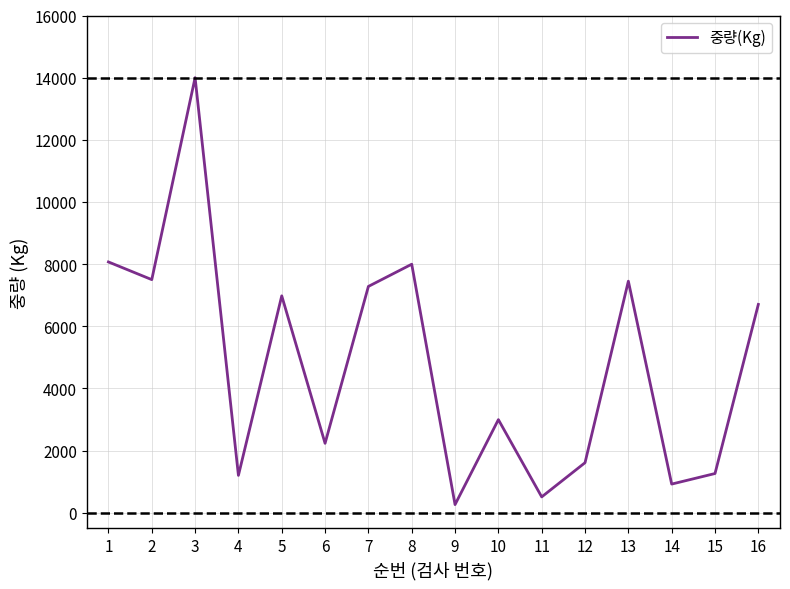

Does the chart display data point markers on the line(s)?

No